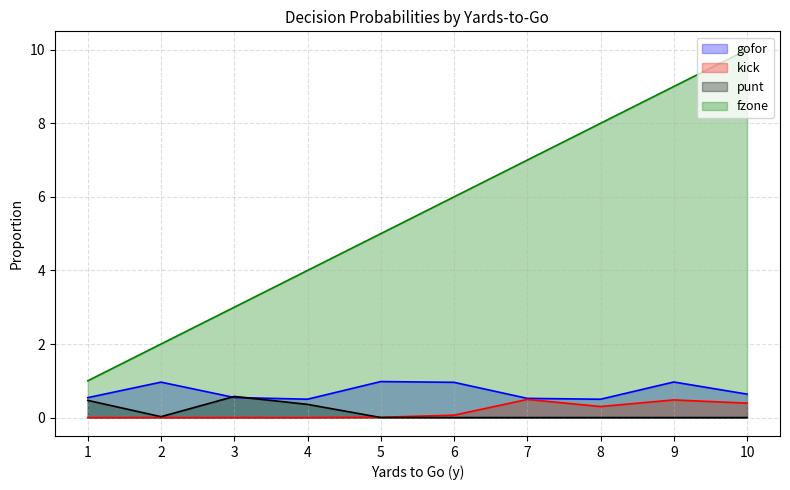

Reading right to left, list all the values displayed in this chart.

gofor: 0.6	1.0	0.5	0.5	1.0	1.0	0.5	0.5	1.0	0.5
kick: 0.4	0.5	0.3	0.5	0.1	0.0	0.0	0.0	0.0	0.0
punt: 0.0	0.0	0.0	0.0	0.0	0.0	0.4	0.6	0.0	0.5
fzone: 10.0	9.0	8.0	7.0	6.0	5.0	4.0	3.0	2.0	1.0